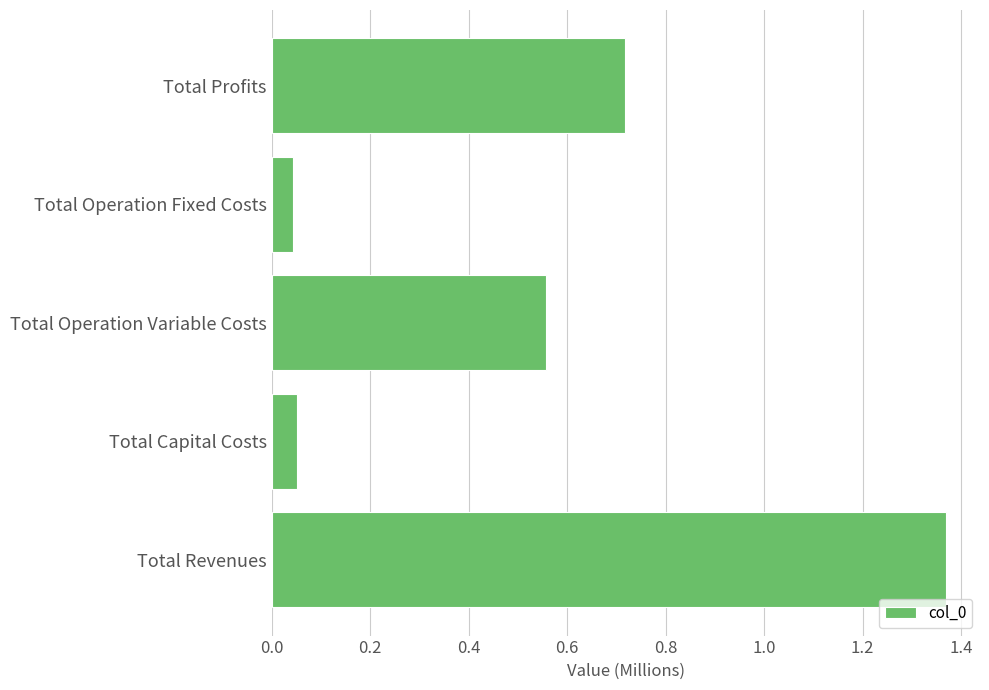

How many bars are there in total?

5